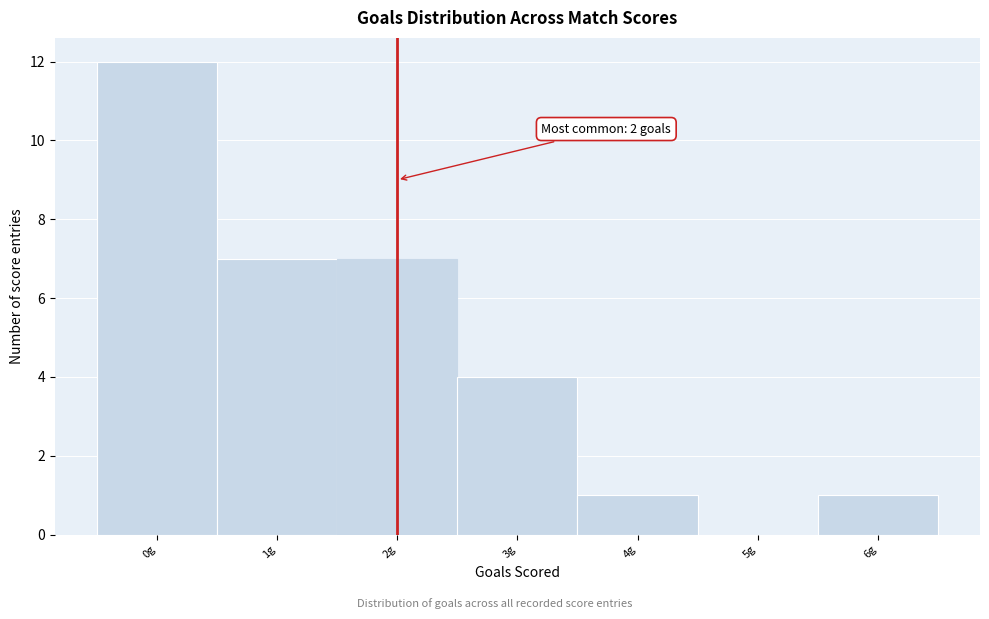

Which range on the x-axis has the tallest bar?

-0.5 to 0.5